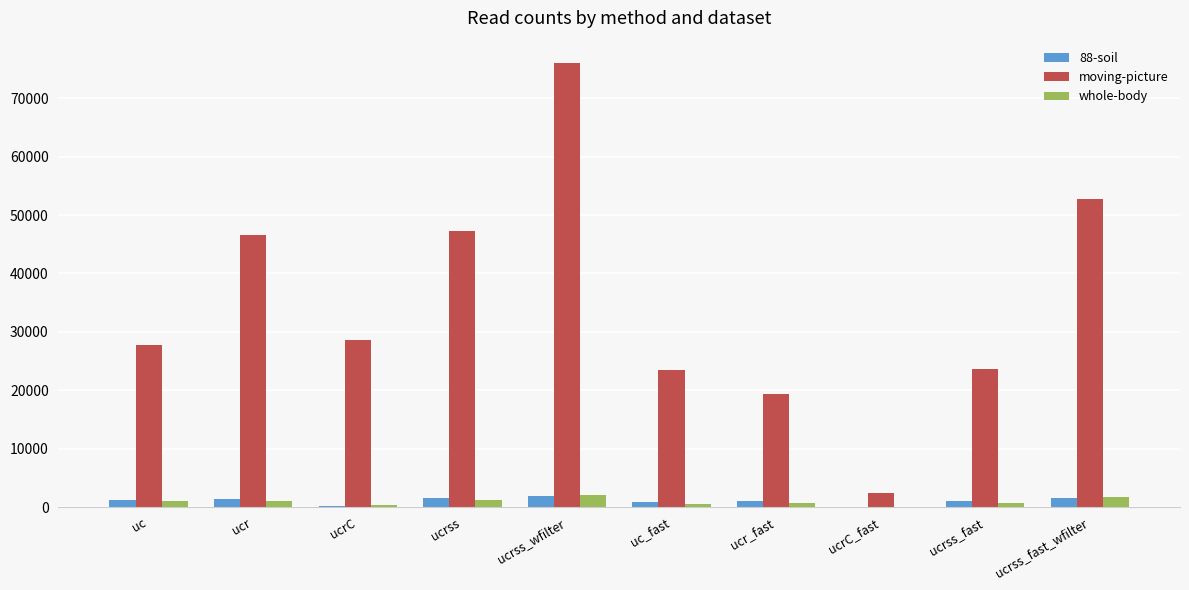

The value of moving-picture at ucrss_wfilter is 103686. True or false?

False